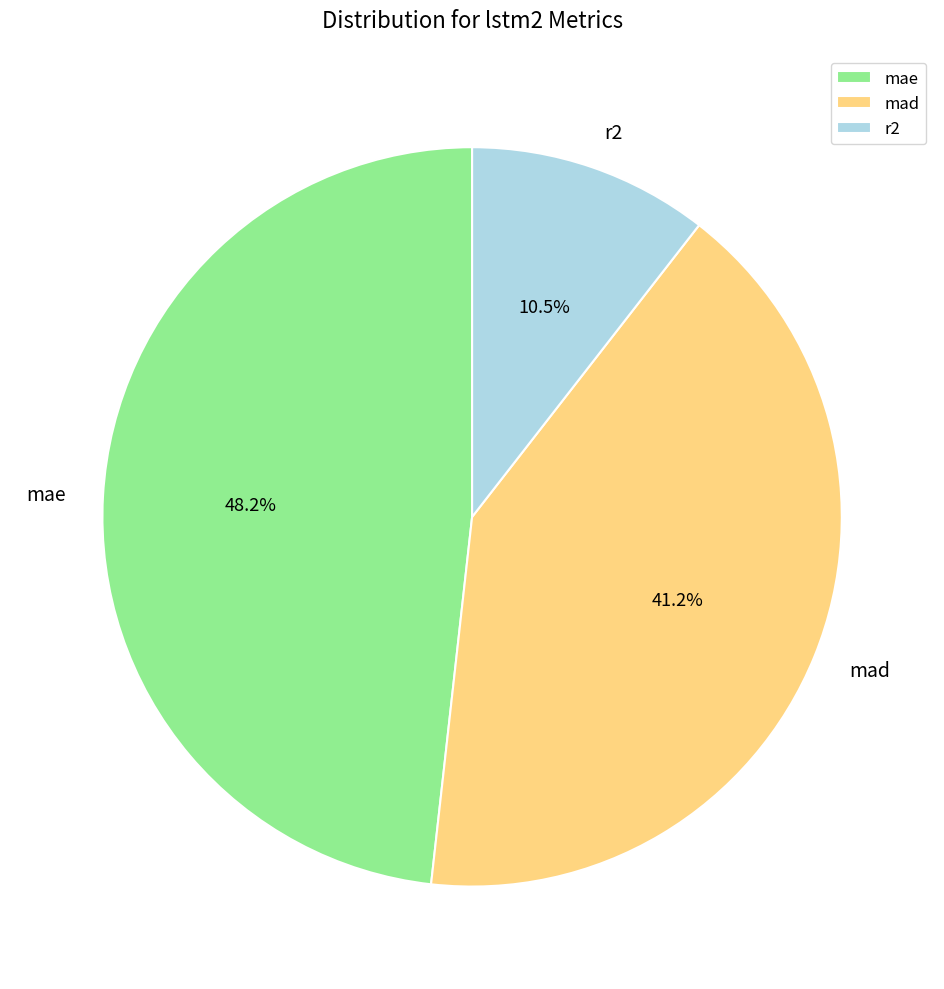

How many slices are in this pie chart?

3